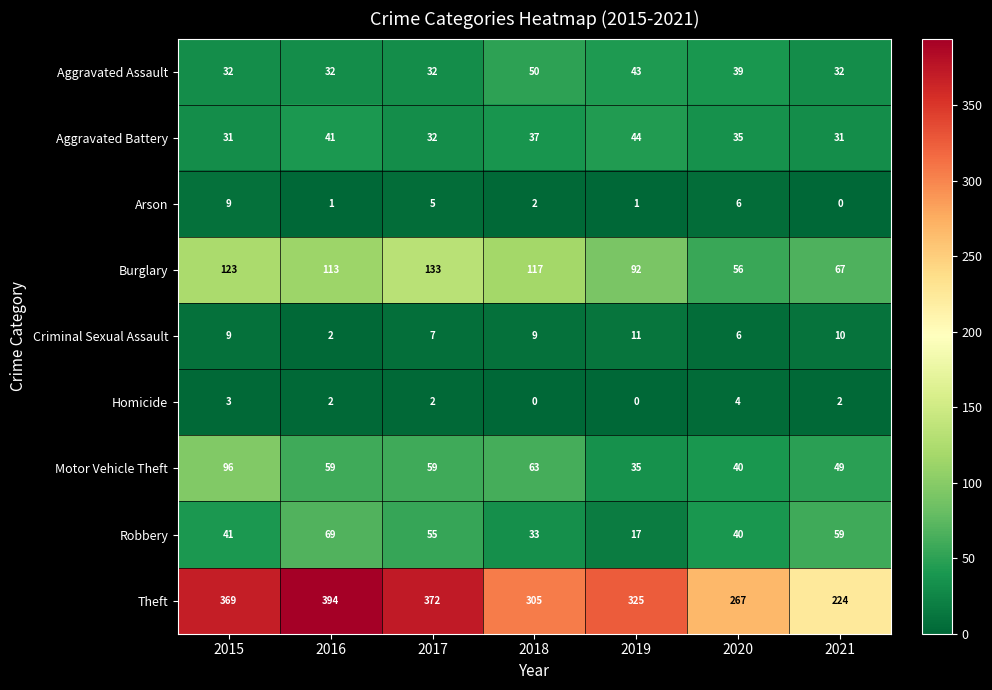

The Criminal Sexual Assault series shows 2 at 2016. True or false?

True